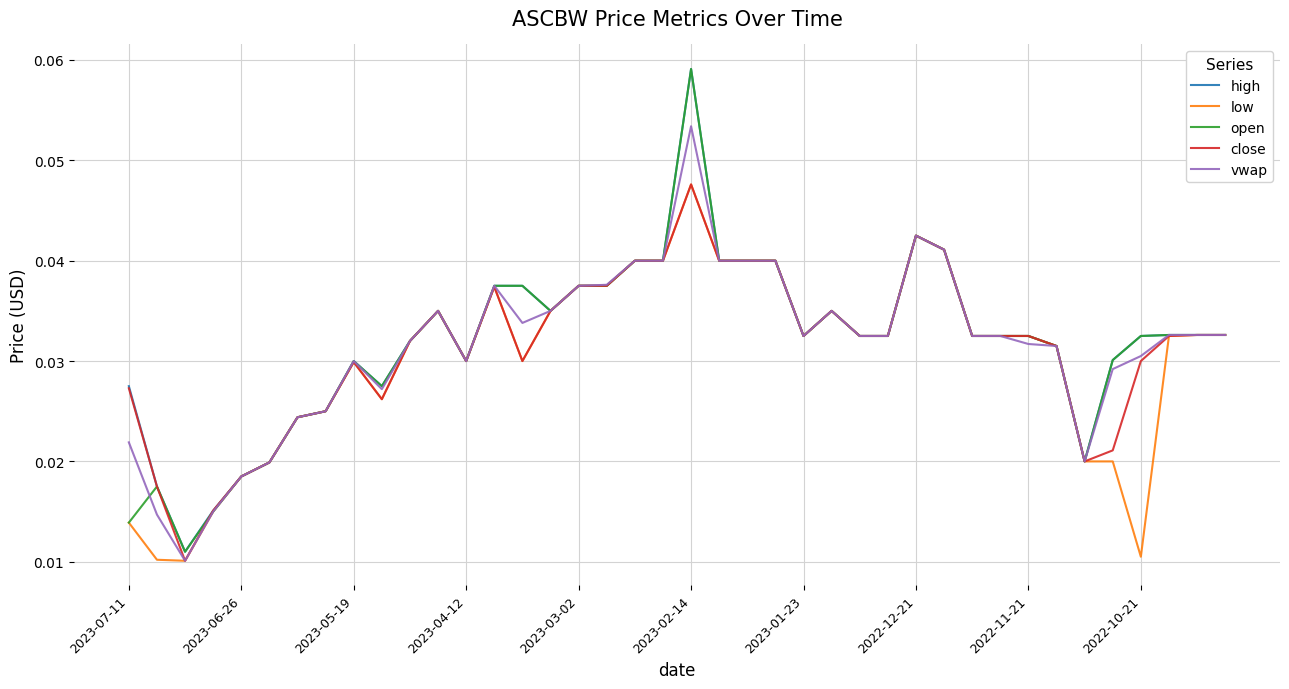

Is this an area chart (filled region under the line)?

No